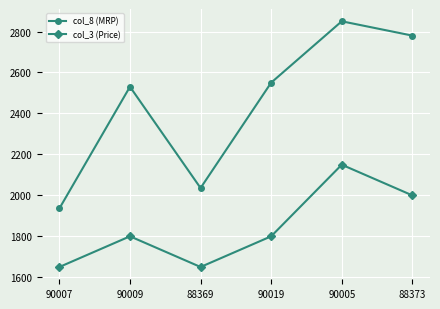

What is the average value of the col_3 (Price) series?

1841